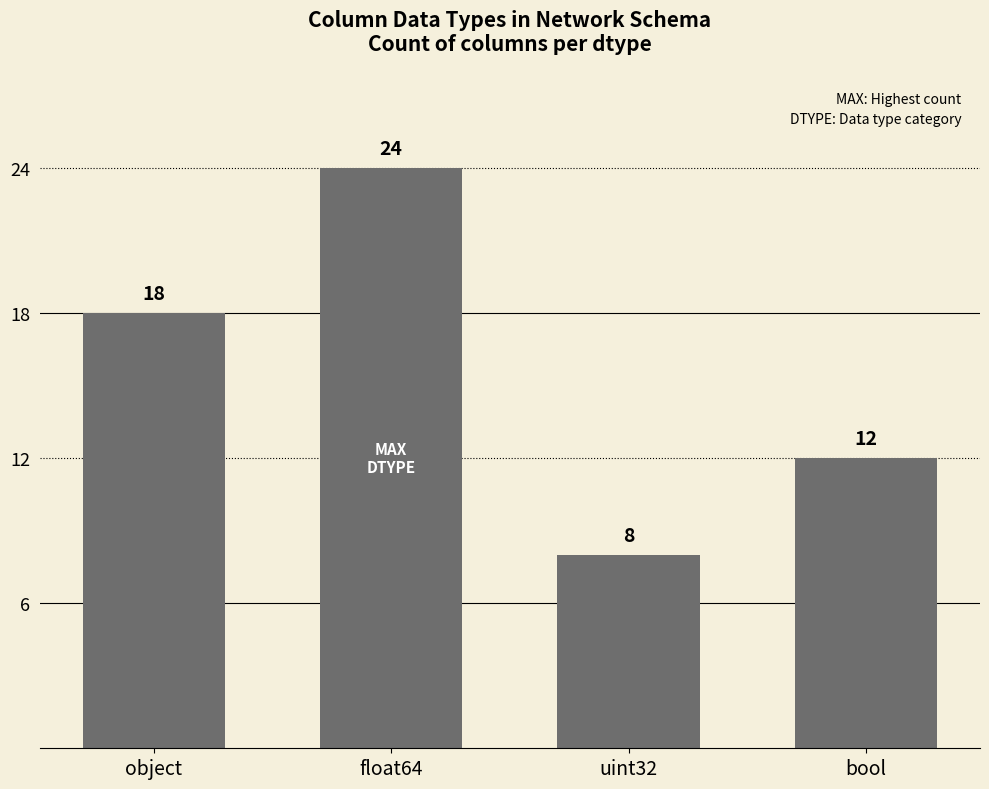

The chart shows a value of 14 at float64. True or false?

False